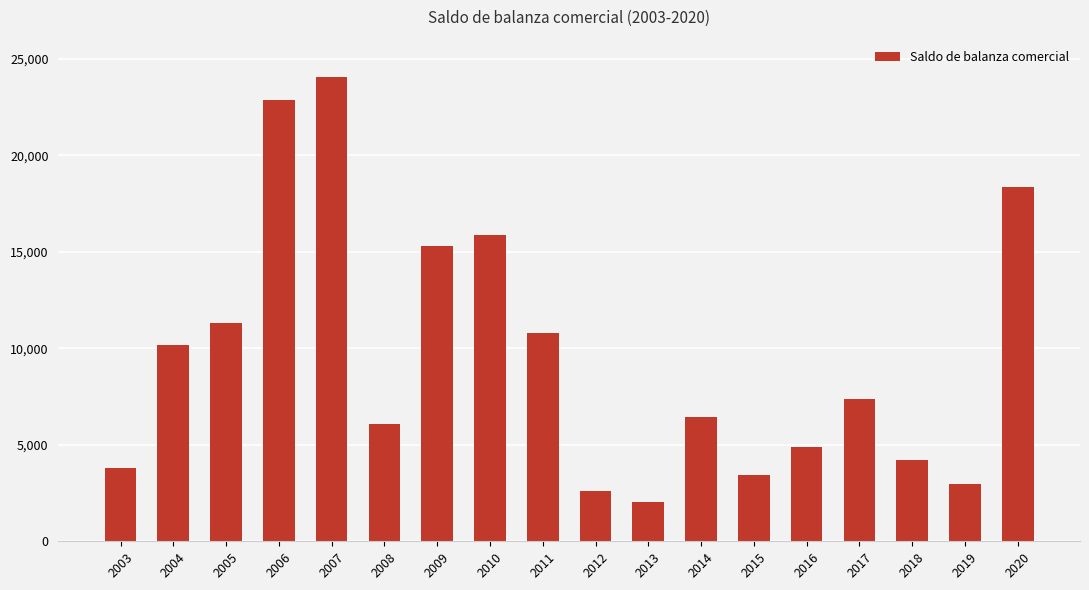

Reading left to right, transcribe all the data shown in this chart.

2003=3783	2004=10161	2005=11300	2006=22897	2007=24083	2008=6055	2009=15321	2010=15893	2011=10772	2012=2608	2013=2015	2014=6466	2015=3426	2016=4864	2017=7351	2018=4211	2019=2953	2020=18369